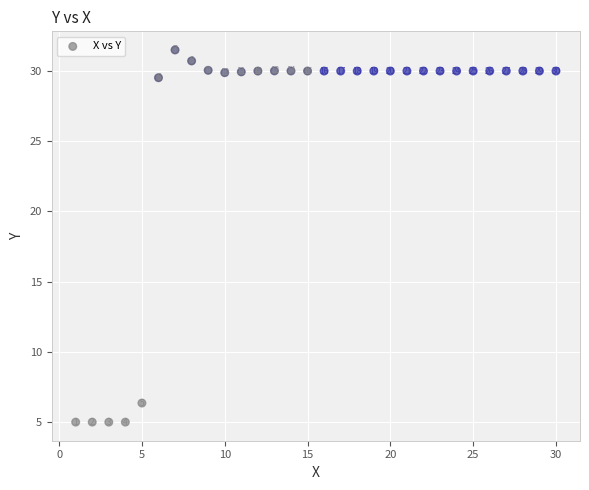

What is the range of Y values (max minus min)?

26.5